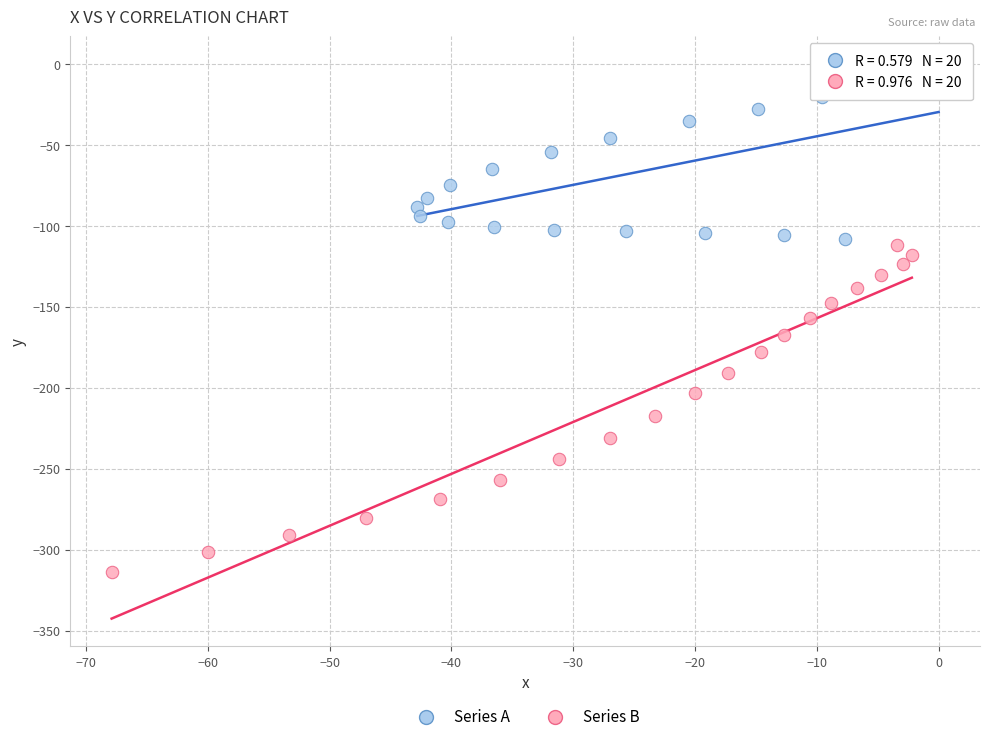

Which series contains the highest Y value?

Series A